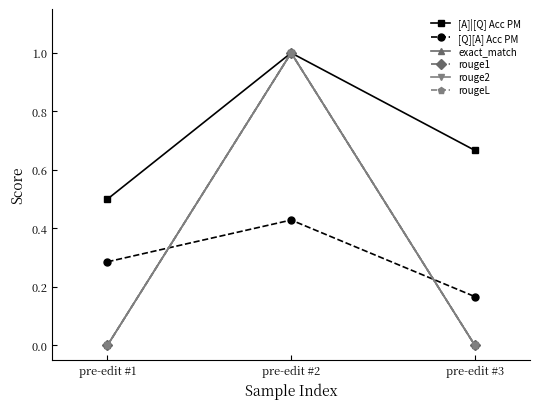

What is the spread (max minus min) of values at pre-edit #3?

0.7